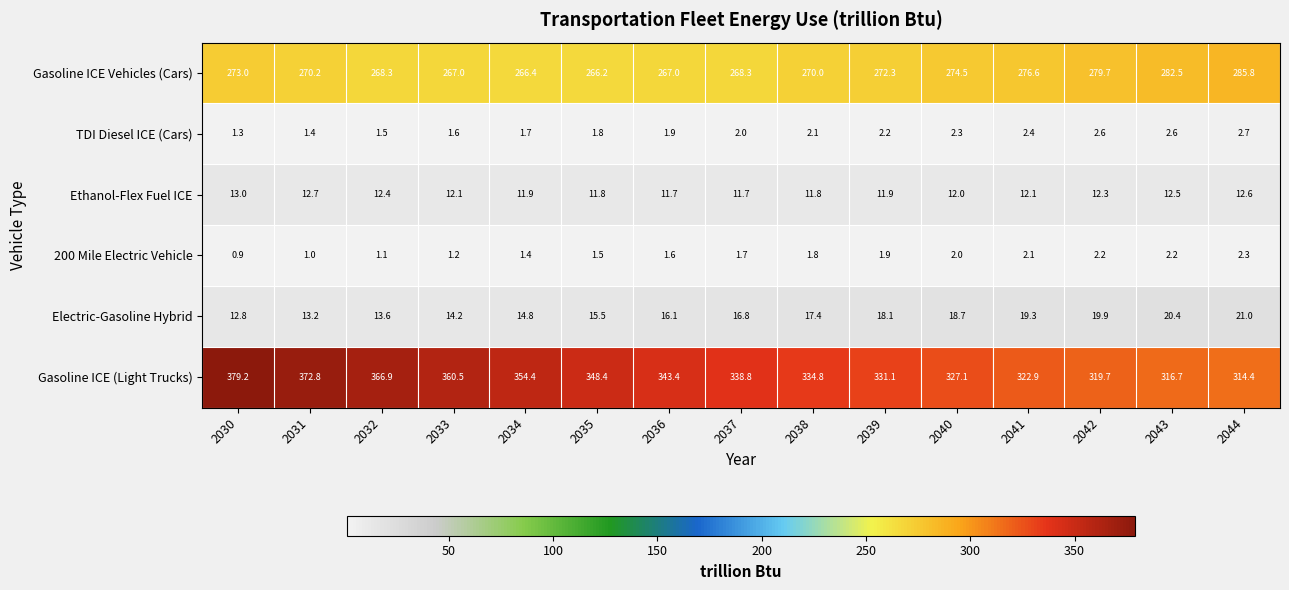

Which series has the largest range (max minus min)?

Gasoline ICE (Light Trucks)